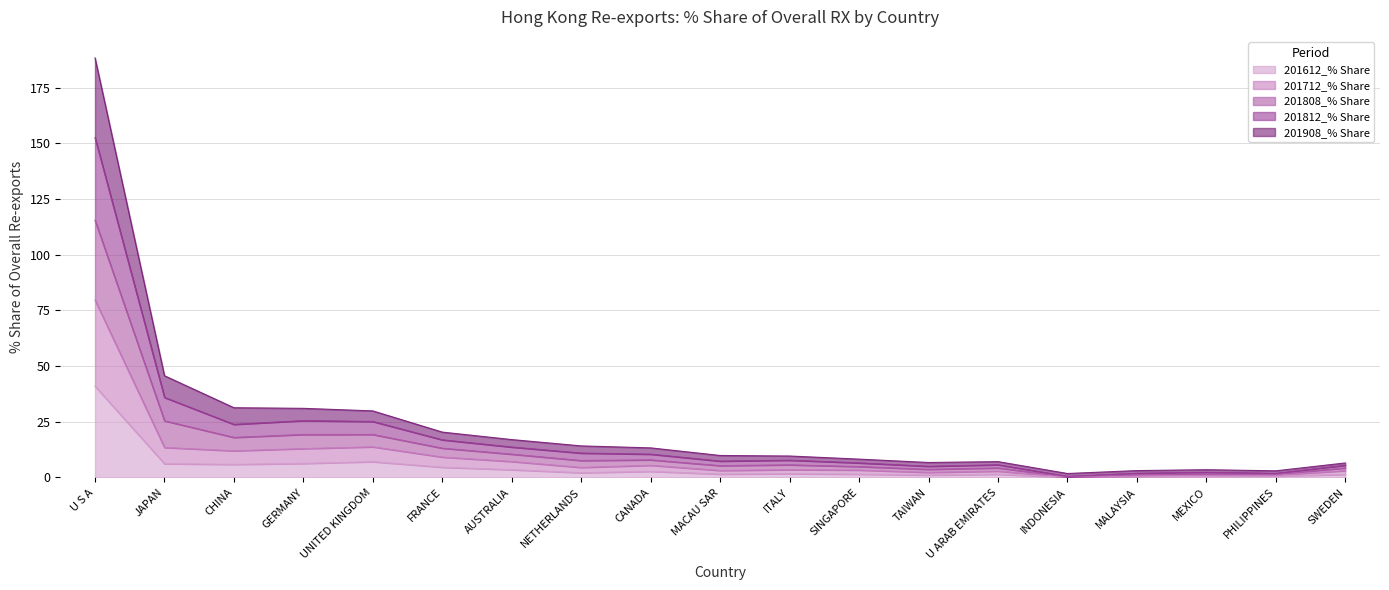

Which category has the highest value in the 201908_% Share series?

U S A